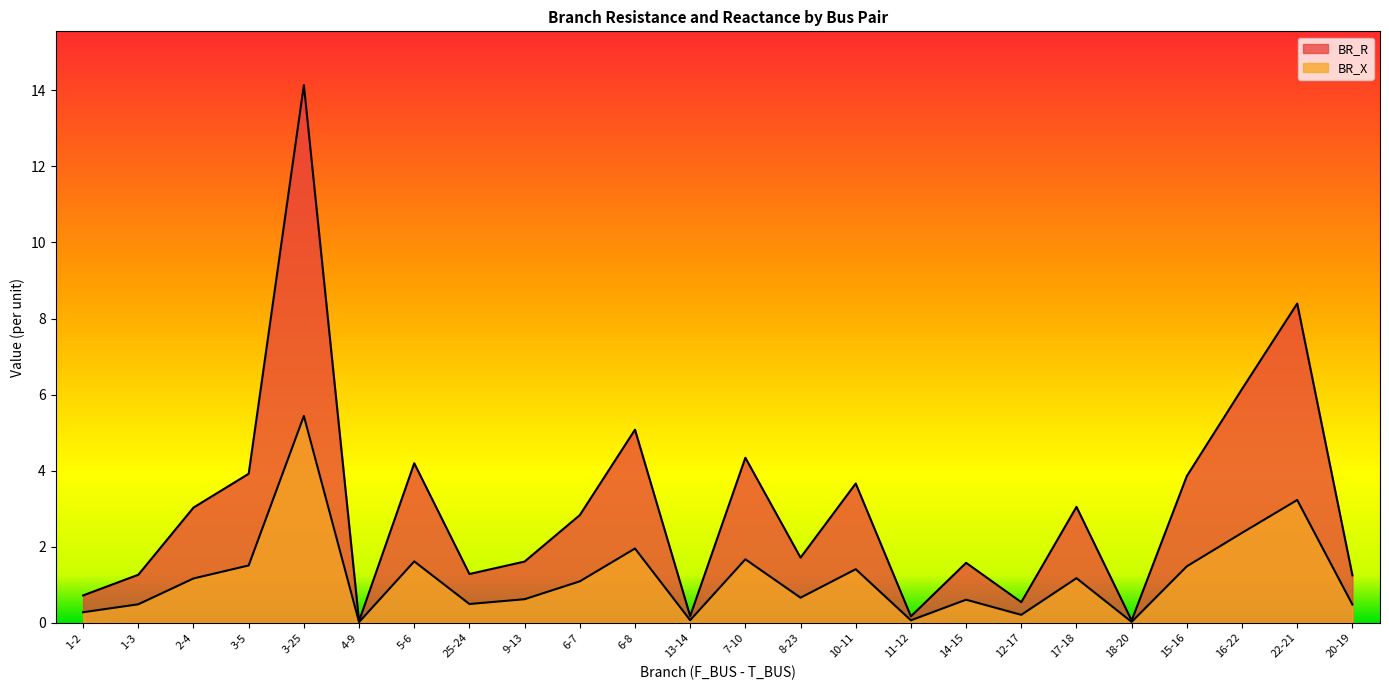

True or false: BR_X and BR_R cross at least once.

False